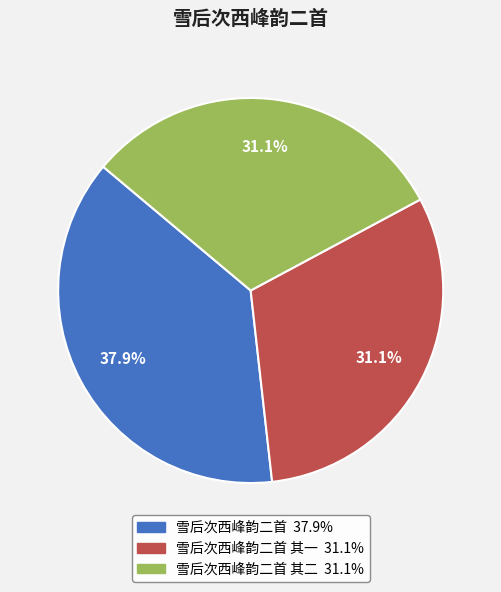

Is there any slice that represents more than half of the pie?

No